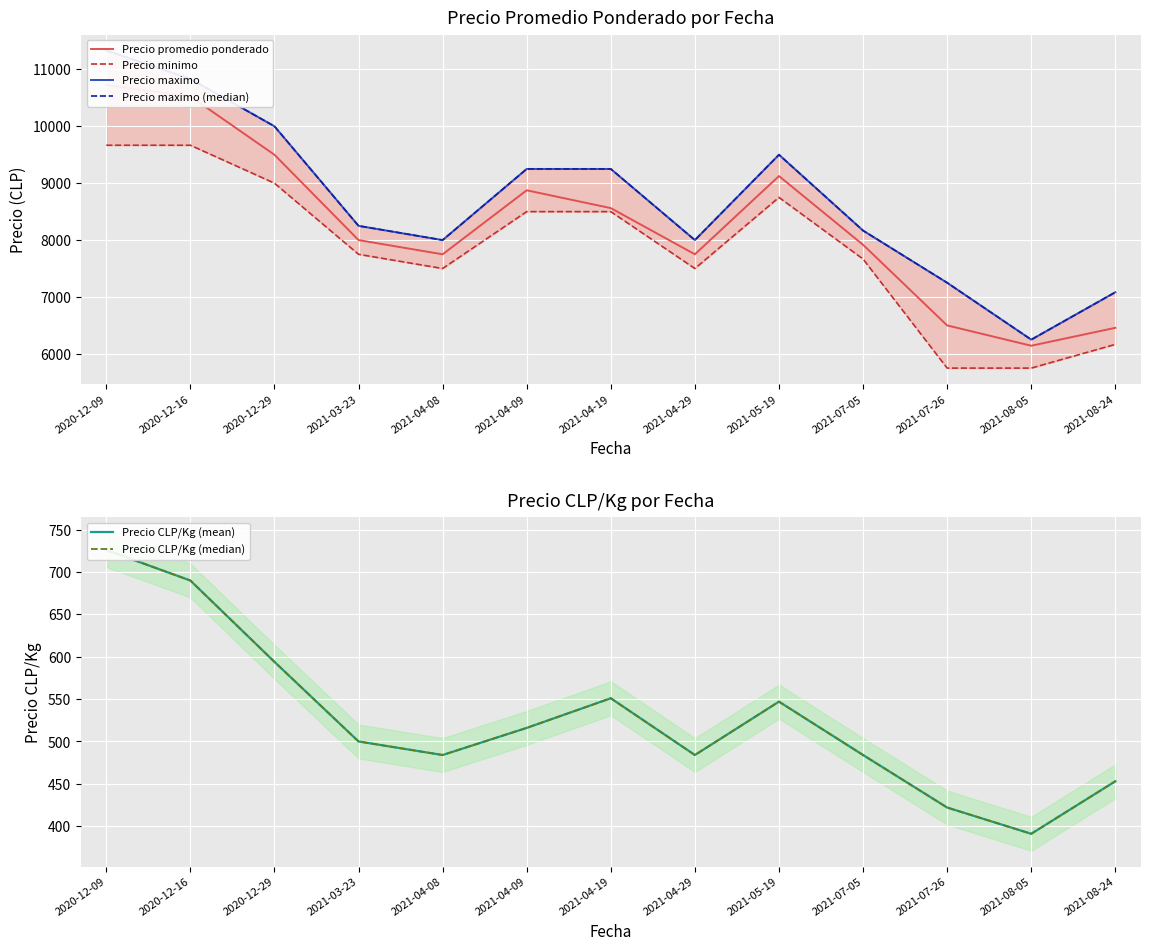

Which series has the largest range (max minus min)?

Precio maximo